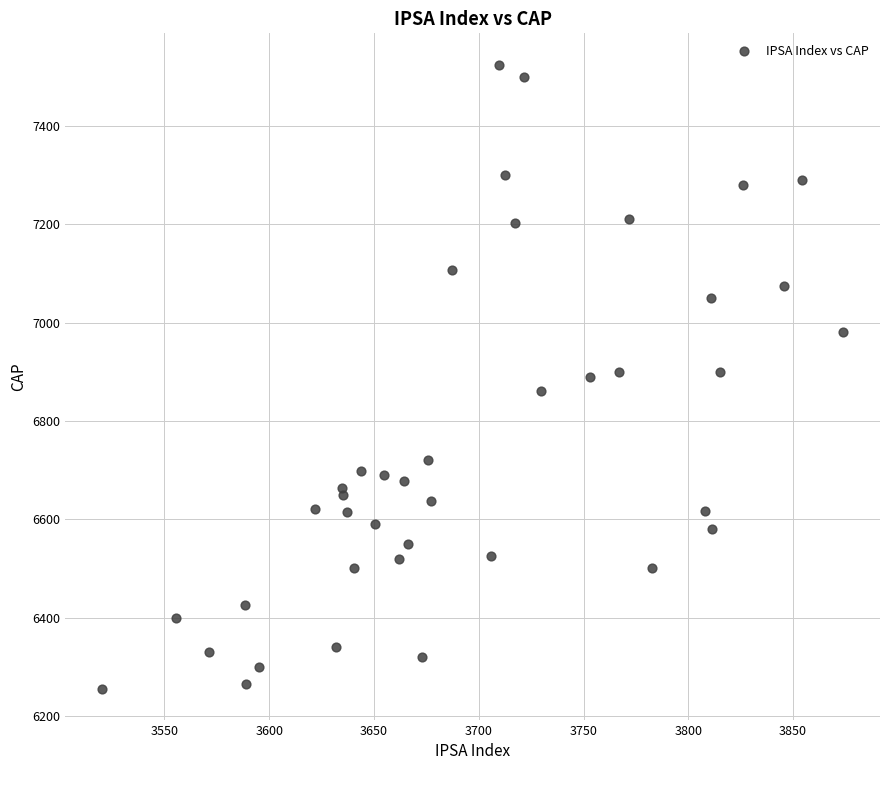

What is the range of Y values (max minus min)?

1270.0